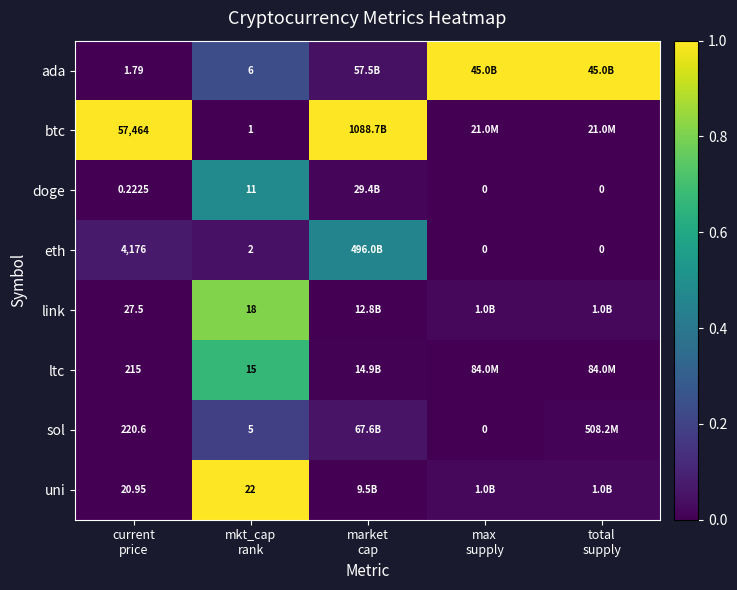

Rank the categories by ada value from highest to lowest.

max supply, total supply, mkt_cap rank, market cap, current price